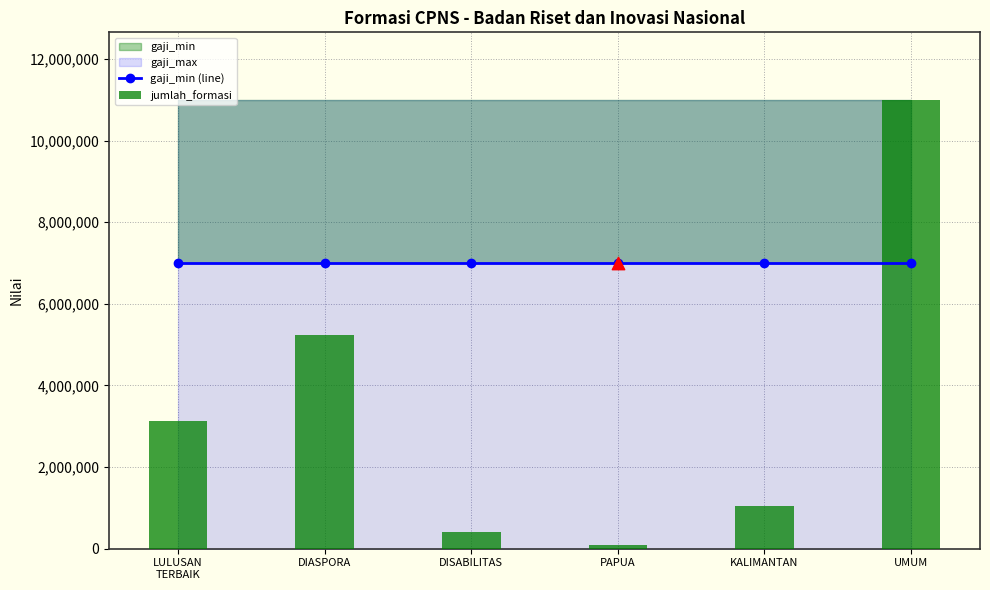

Is the value of gaji_min (line) at UMUM greater than the value of jumlah_formasi at UMUM?

No